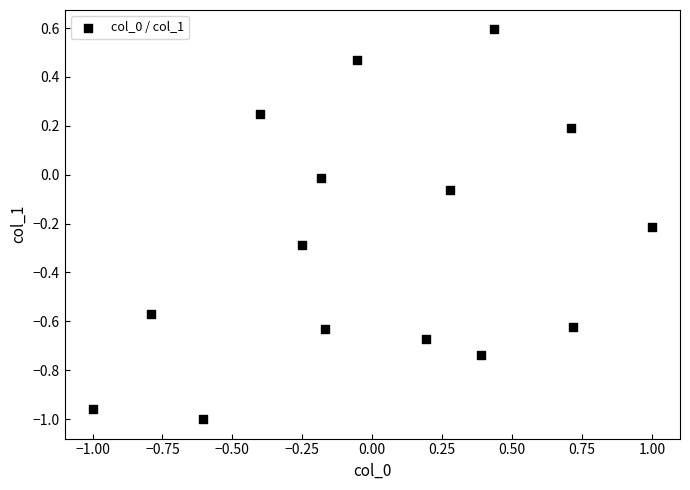

What is the range of X values (max minus min)?

2.0